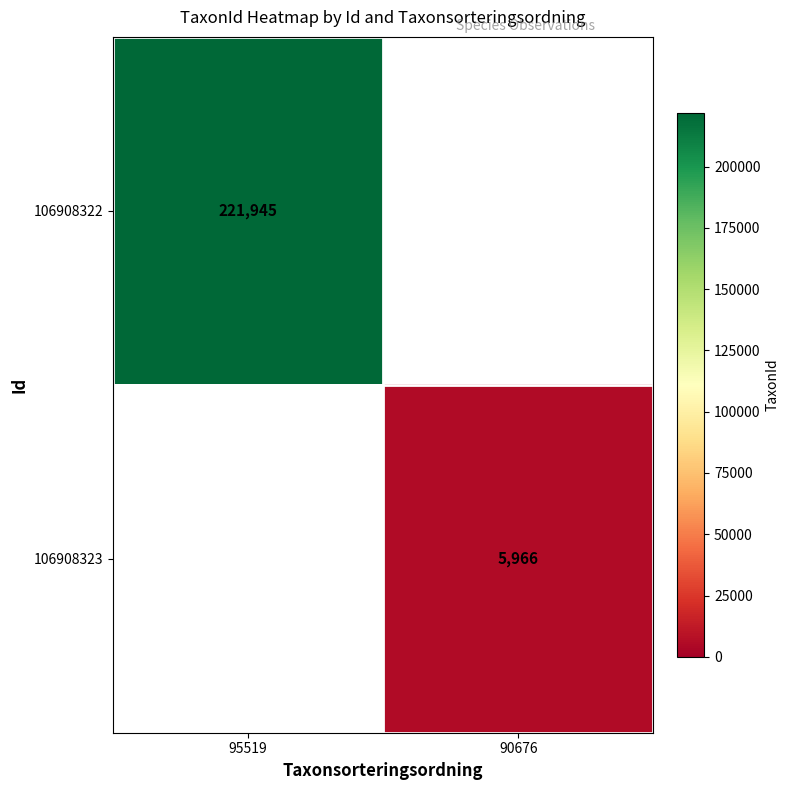

Is it true that 106908323 equals 1420 at 90676?

False